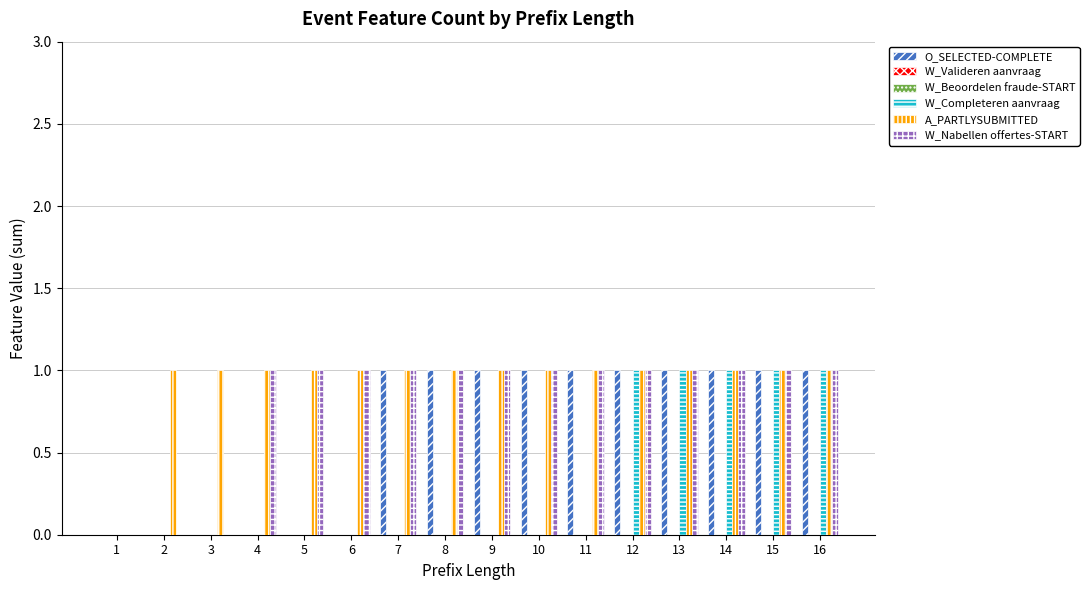

What is the difference between the W_Completeren aanvraag values at 2 and 14?

1